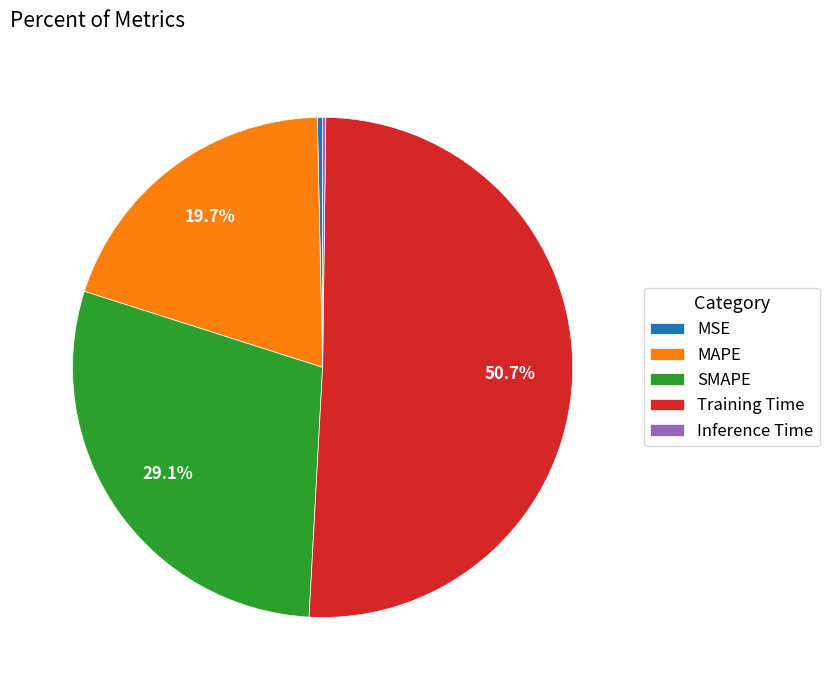

Which category has the biggest portion of the pie?

Training Time